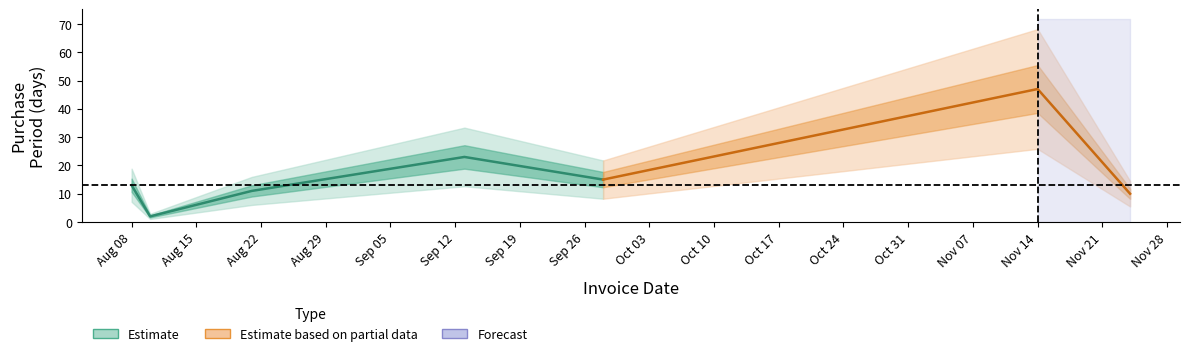

How many data points are above 13?

3